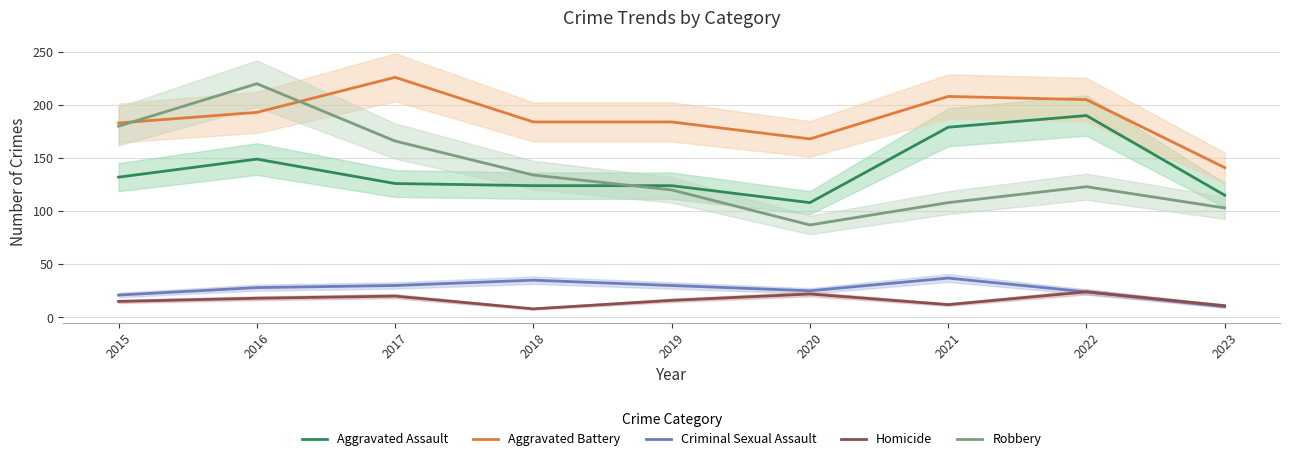

Reading left to right, extract all data points from this chart.

Aggravated Assault: 2015=132	2016=149	2017=126	2018=124	2019=124	2020=108	2021=179	2022=190	2023=115
Aggravated Battery: 2015=183	2016=193	2017=226	2018=184	2019=184	2020=168	2021=208	2022=205	2023=141
Criminal Sexual Assault: 2015=21	2016=28	2017=30	2018=35	2019=30	2020=25	2021=37	2022=24	2023=10
Homicide: 2015=15	2016=18	2017=20	2018=8	2019=16	2020=22	2021=12	2022=24	2023=11
Robbery: 2015=180	2016=220	2017=166	2018=134	2019=120	2020=87	2021=108	2022=123	2023=103